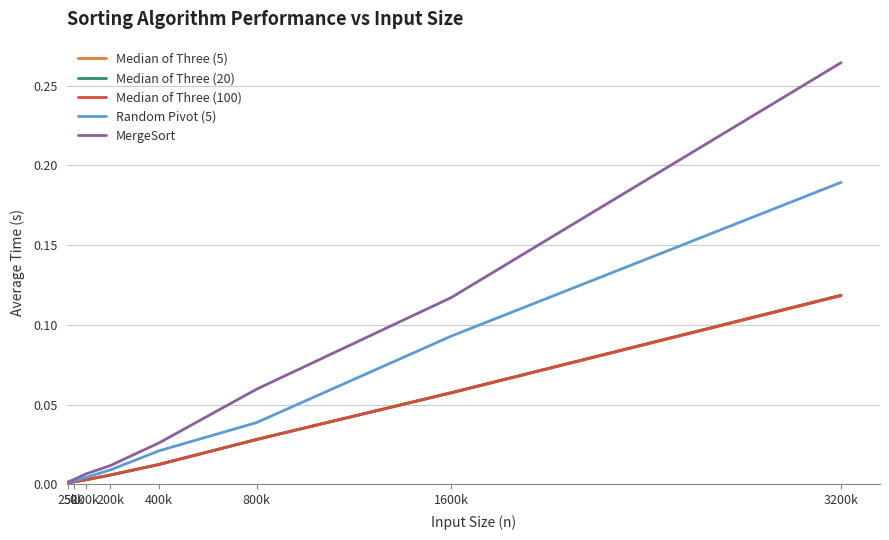

Which series has the largest total across all categories?

MergeSort